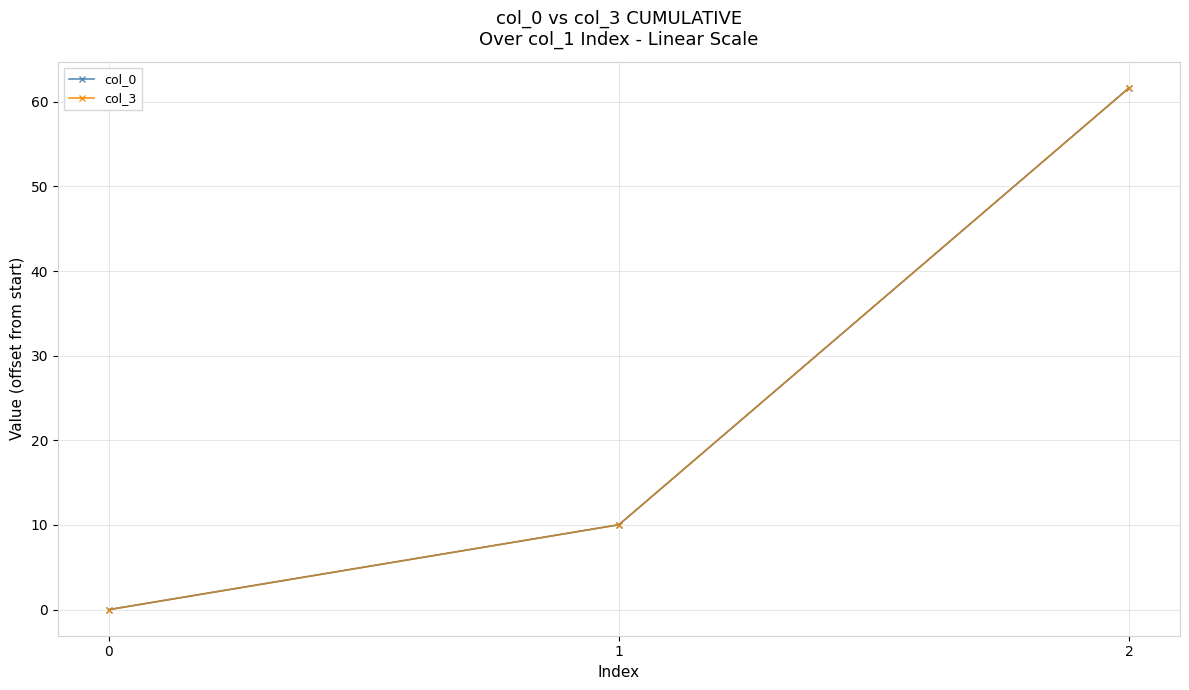

True or false: col_3 has a value of 0.0 at 0.

True